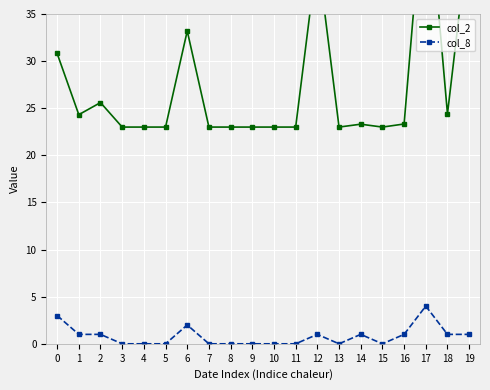

List the series in order of their overall mean, lowest first.

col_8, col_2